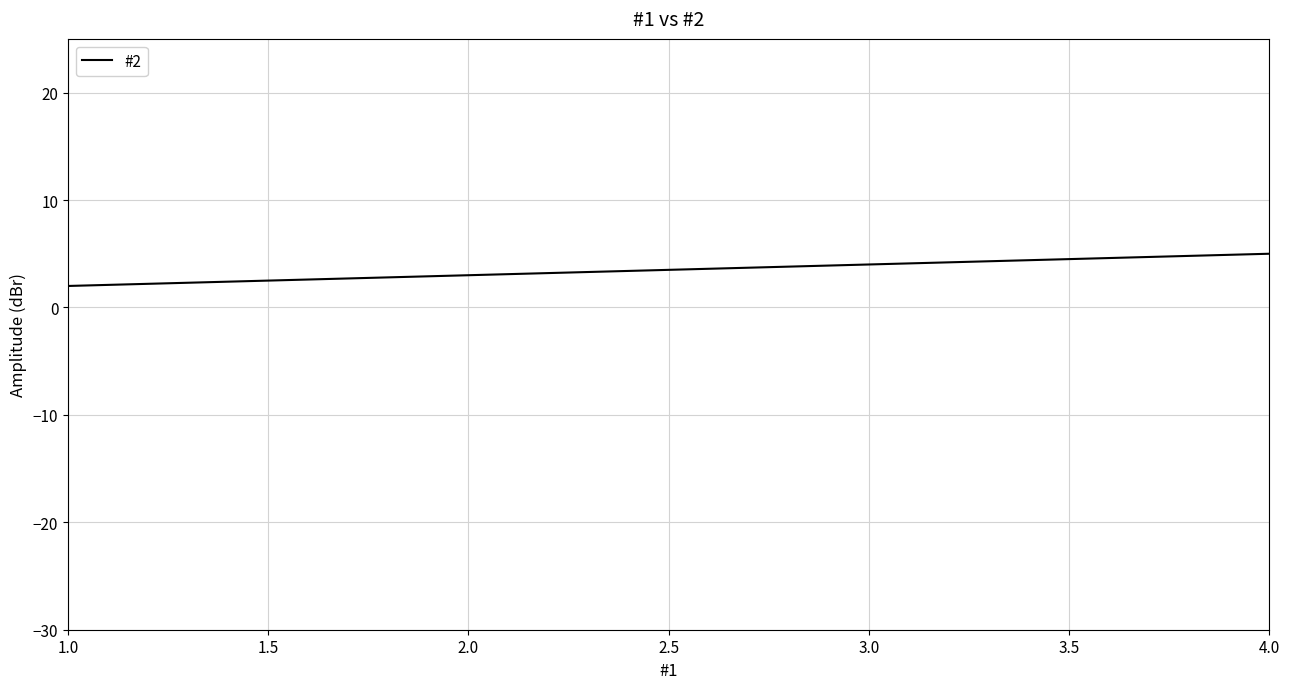

List the labels in order of value, largest first.

4.0, 3.0, 1.0